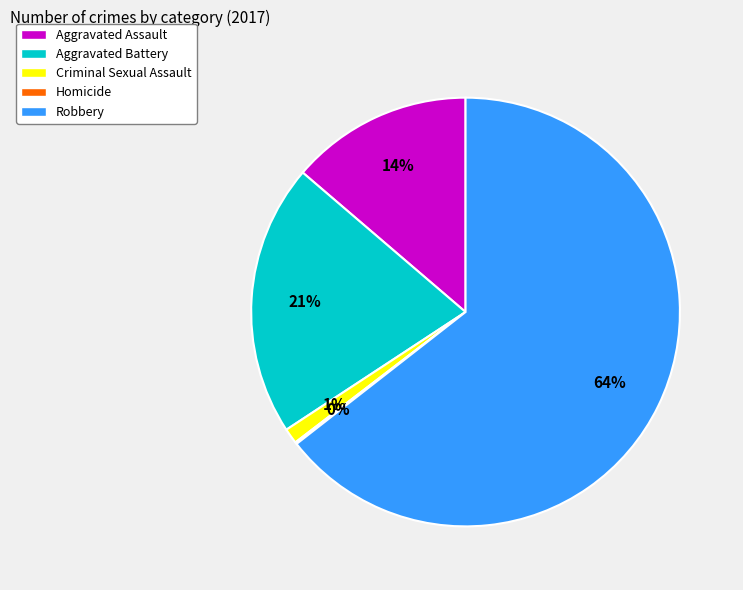

Do Aggravated Battery and Criminal Sexual Assault together represent more than half of the pie?

No